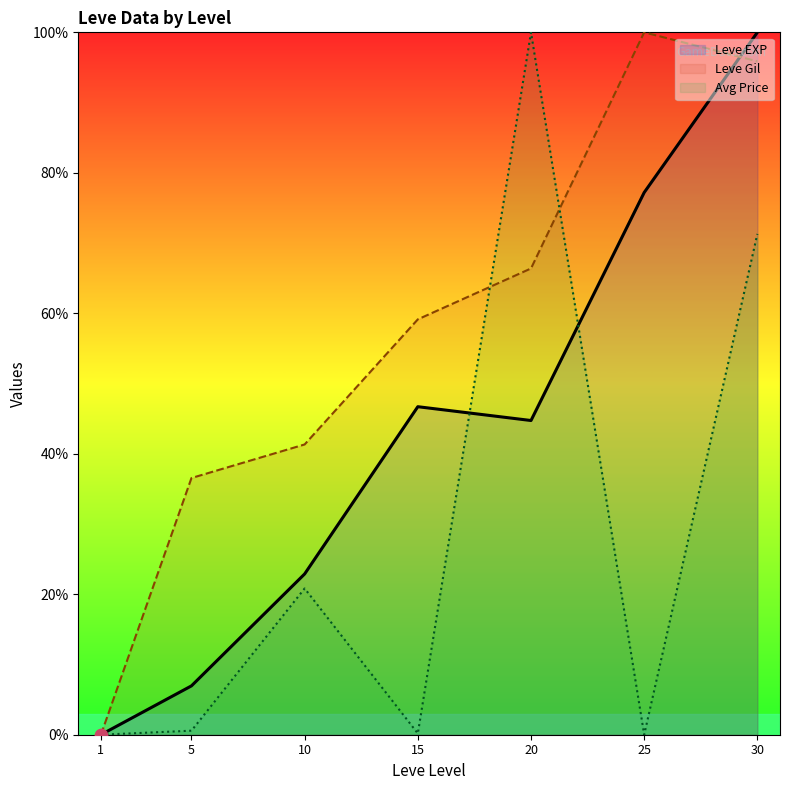

Which series has the widest spread of Y values?

Leve EXP